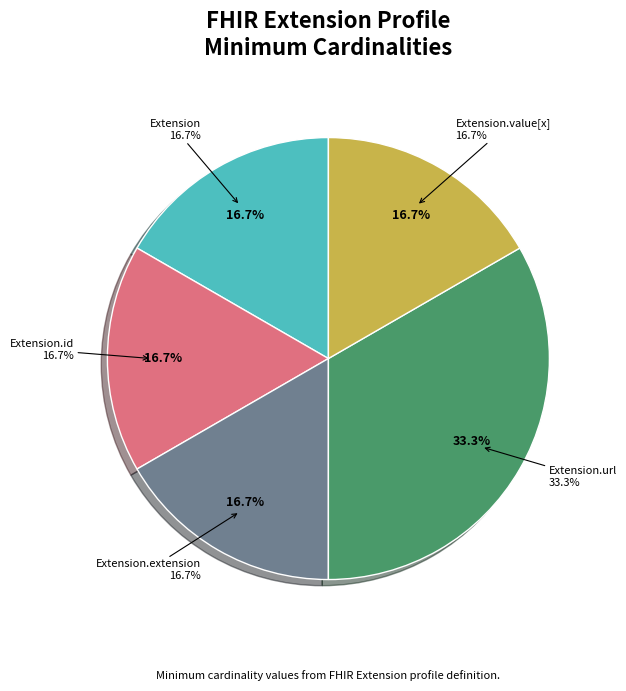

Which slice is the largest?

Extension.url